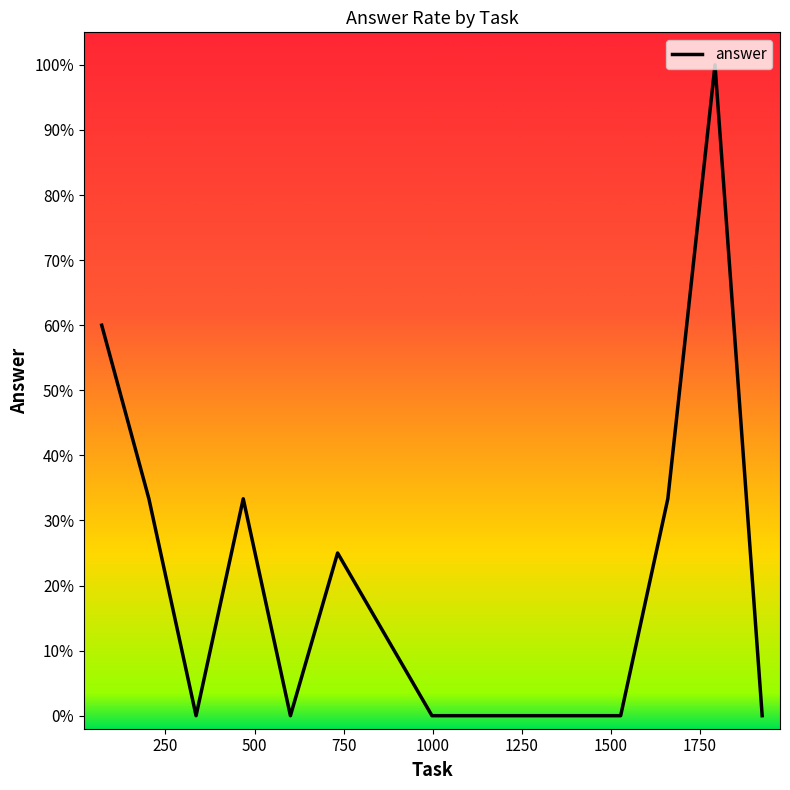

Does the chart have visible grid lines?

No